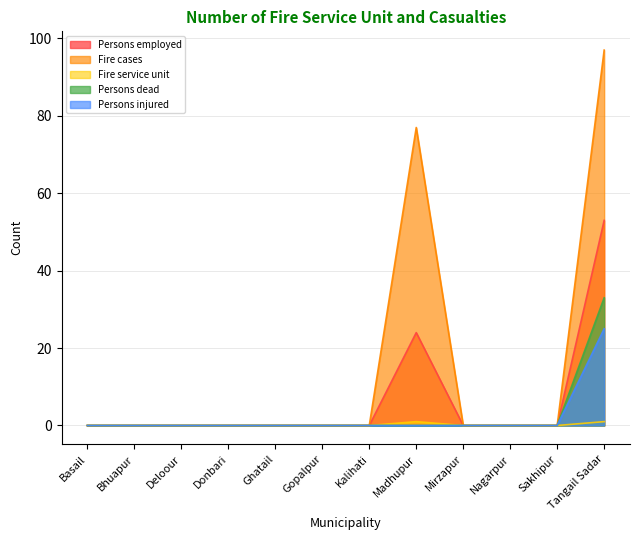

Rank the series at Nagarpur from lowest to highest value.

Persons employed, Fire cases, Fire service unit, Persons dead, Persons injured